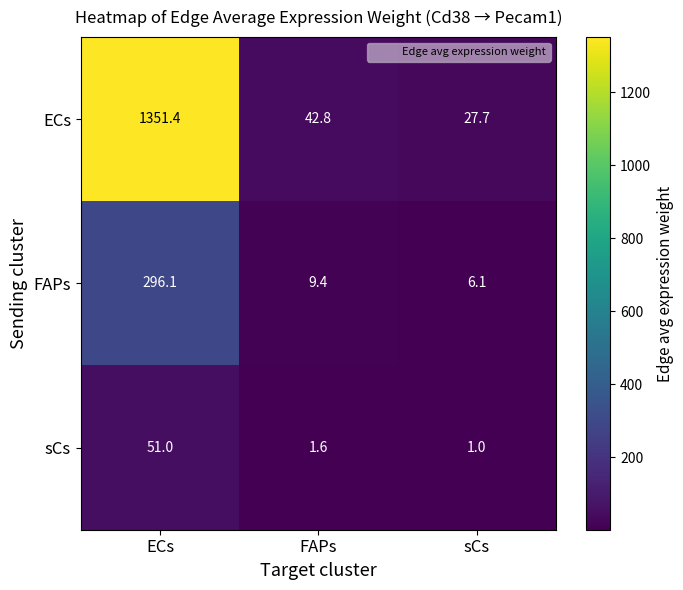

At which label is FAPs closest to 151?

FAPs